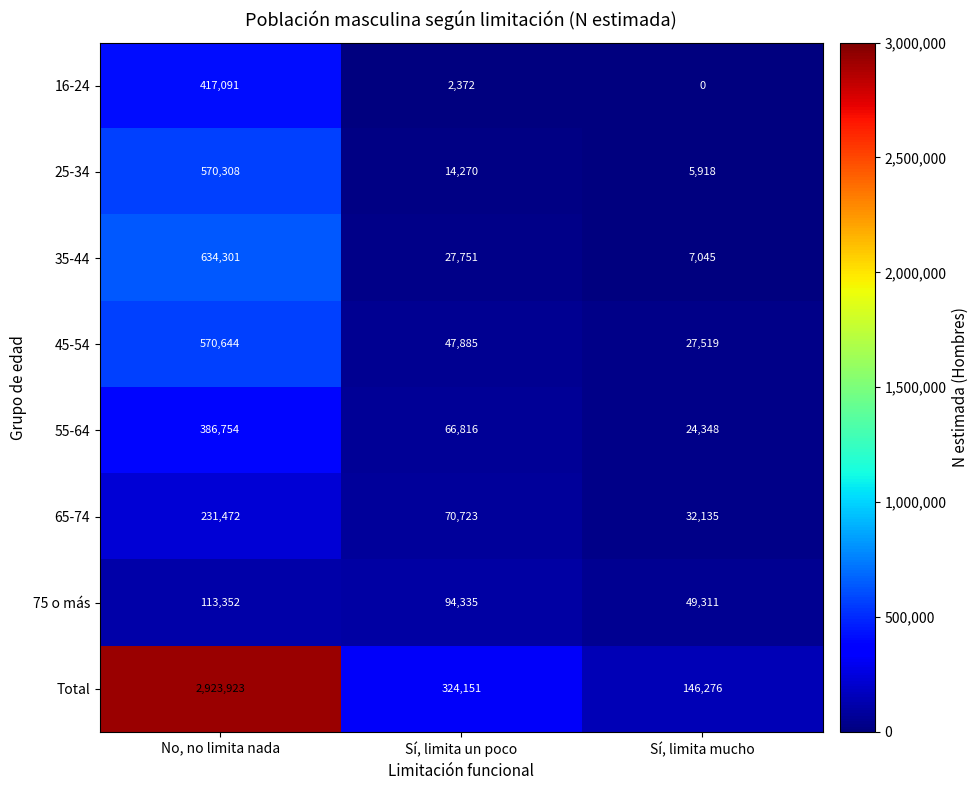

Which series has the widest spread of values?

Total